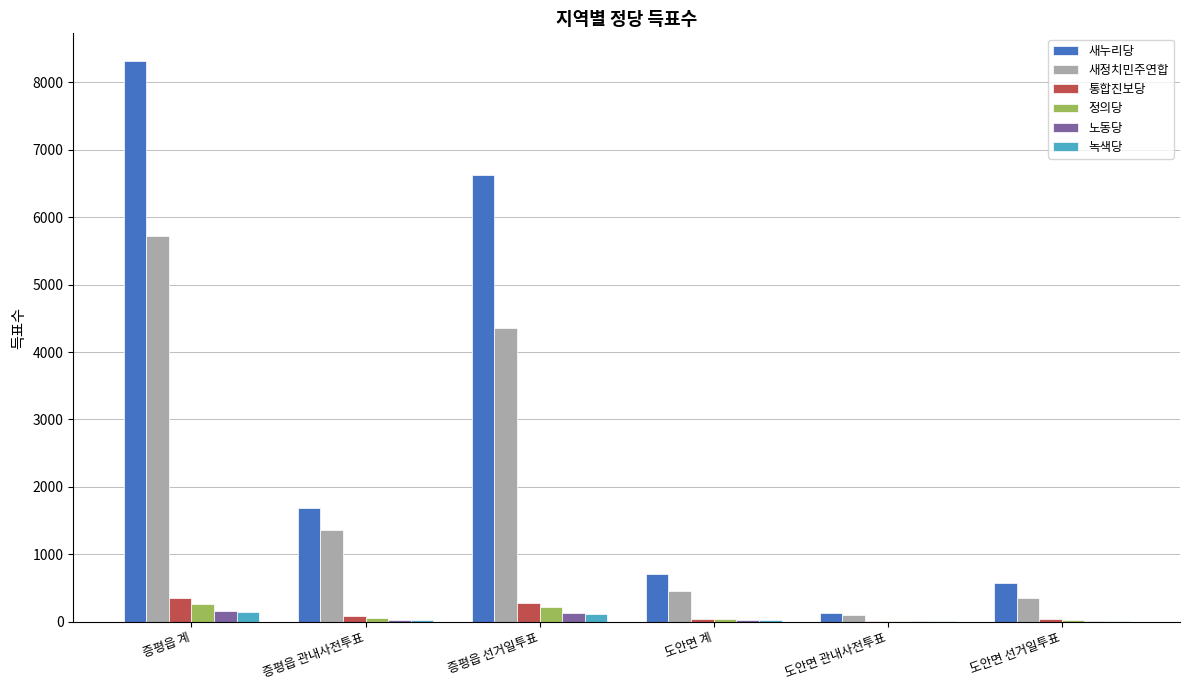

At which category is the sum across all series the highest?

증평읍 계